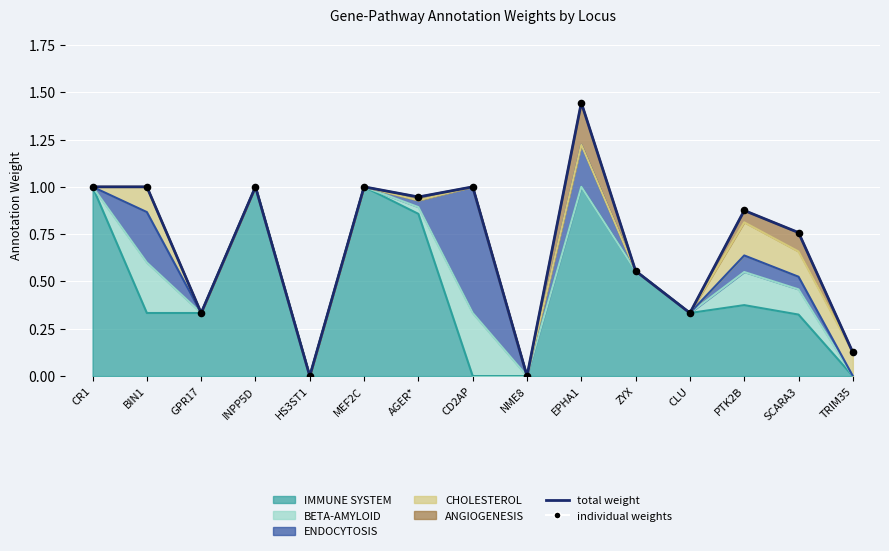

Is the value of total weight at CR1 greater than the value of individual weights at EPHA1?

No